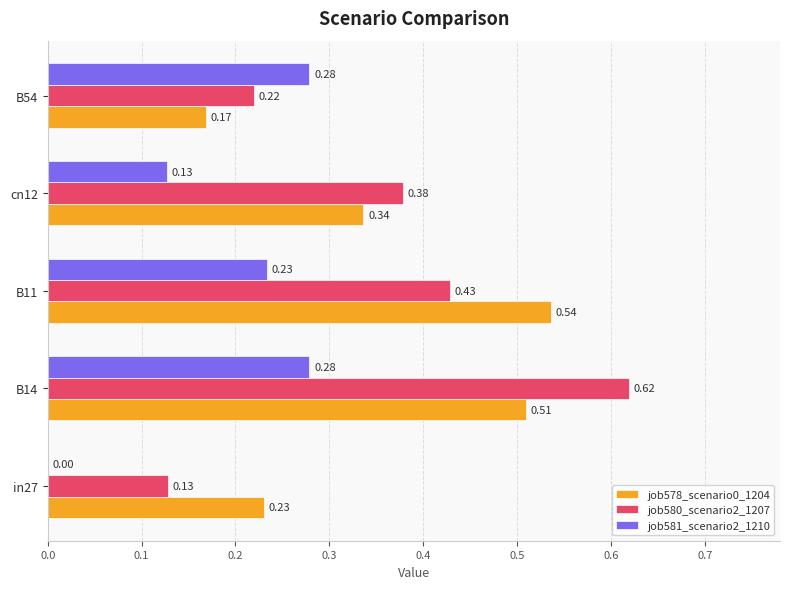

At which category is the sum across all series the highest?

B14